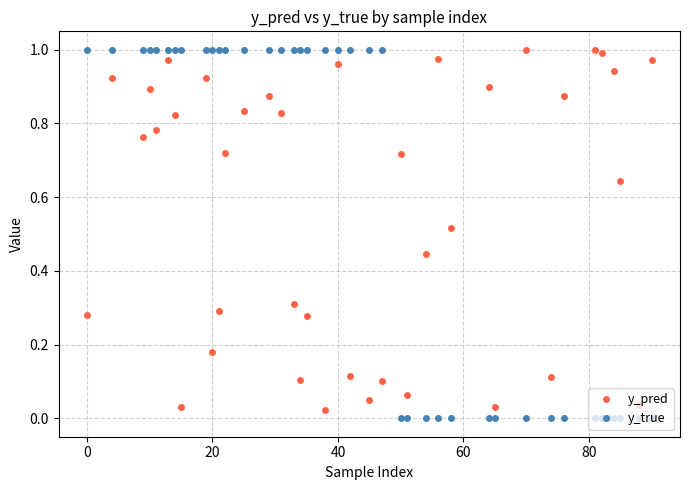

Which series has the widest spread of values?

y_true